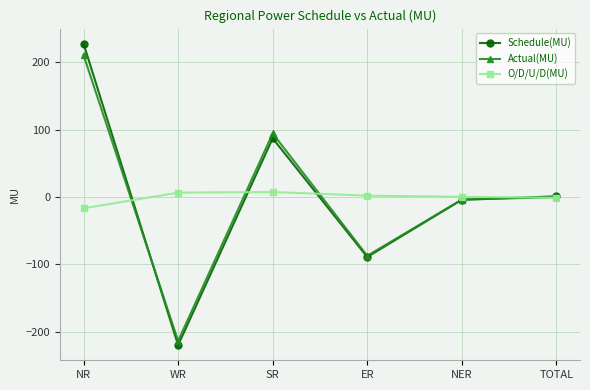

Where does the O/D/U/D(MU) series first go above 1?

WR